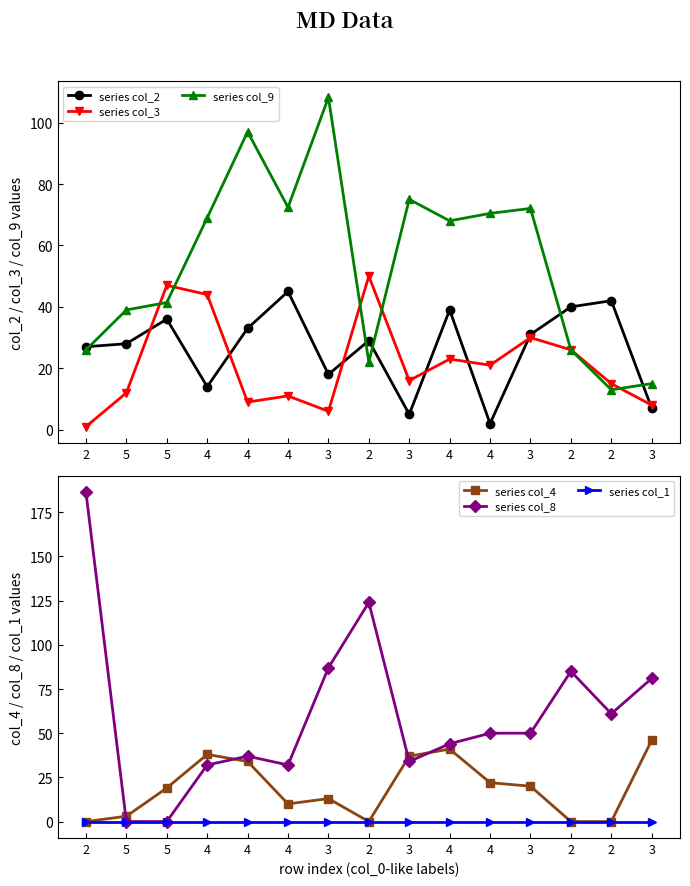

Which series ends up on top after the final intersection of series col_8 and series col_9?

series col_8